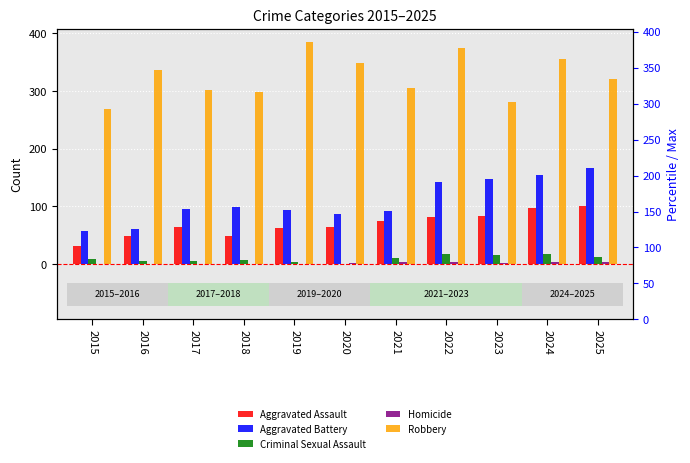

Between 2024 and 2015, which is larger?

2024